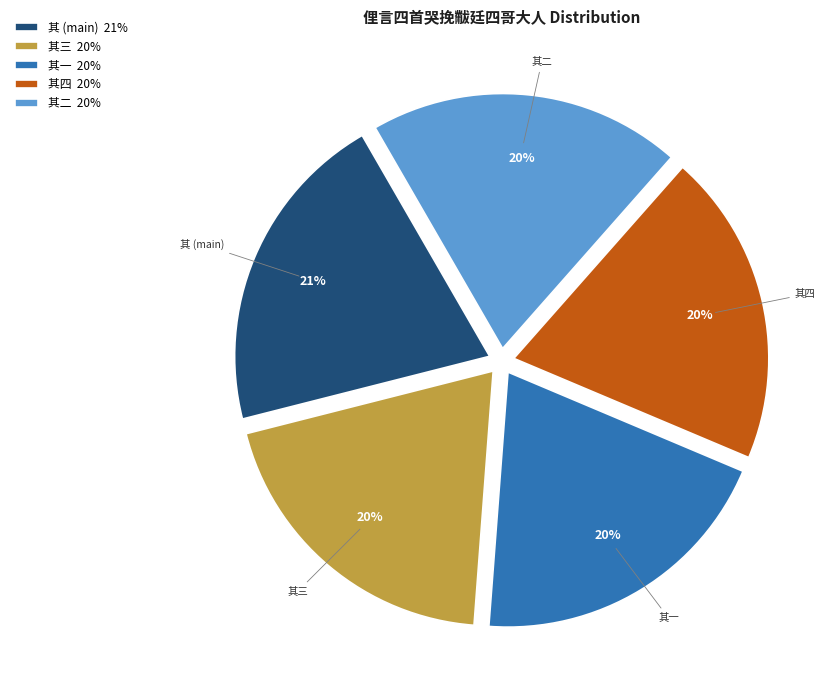

How many segments does this pie chart have?

5